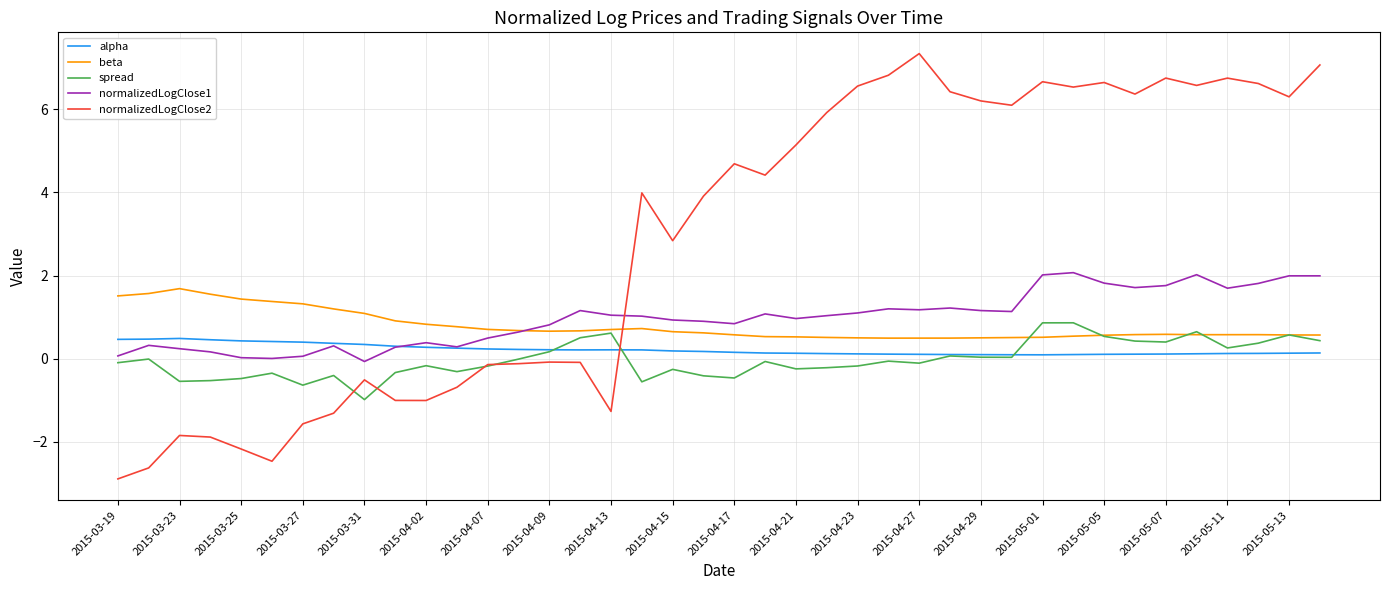

What is the minimum value shown in the chart?

-2.9